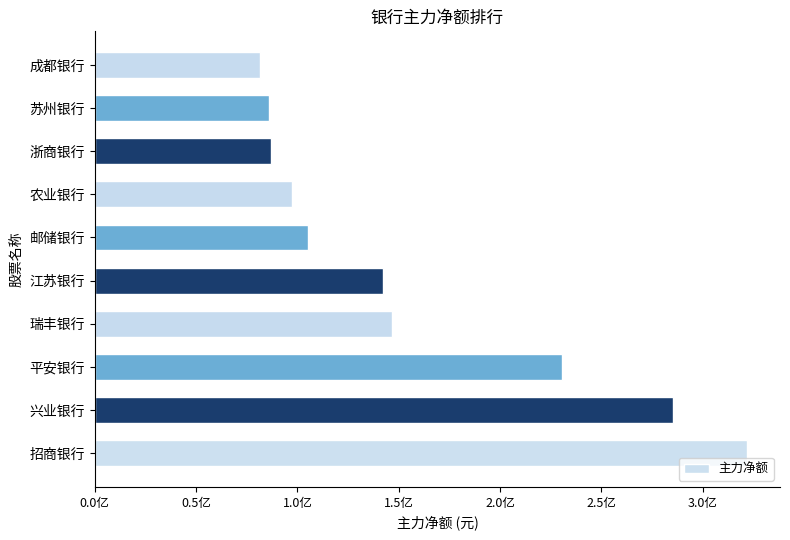

What is the difference between the maximum and minimum values?

240519686